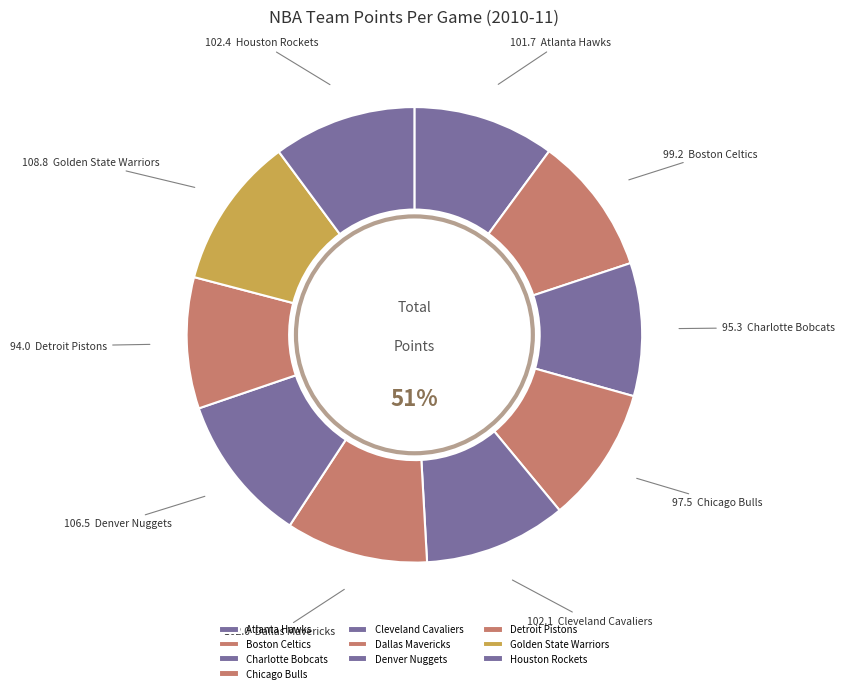

What percentage do Detroit Pistons and Cleveland Cavaliers together represent?

19.4%